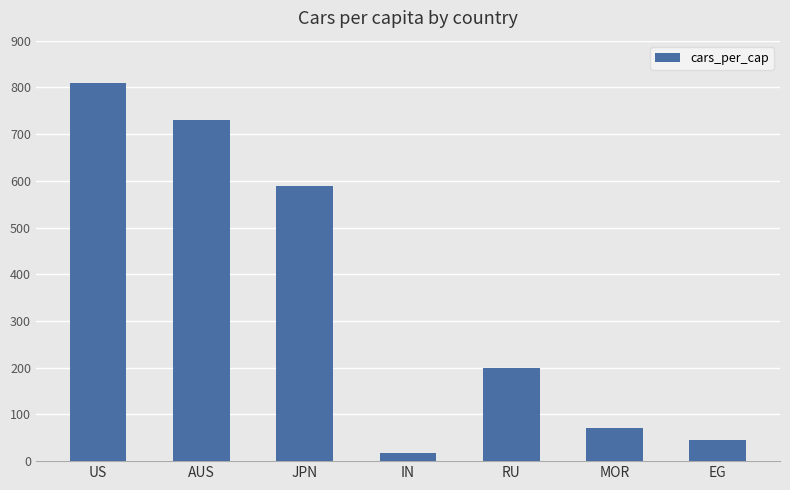

Approximately how many times larger is the value at MOR compared to EG?

1.6